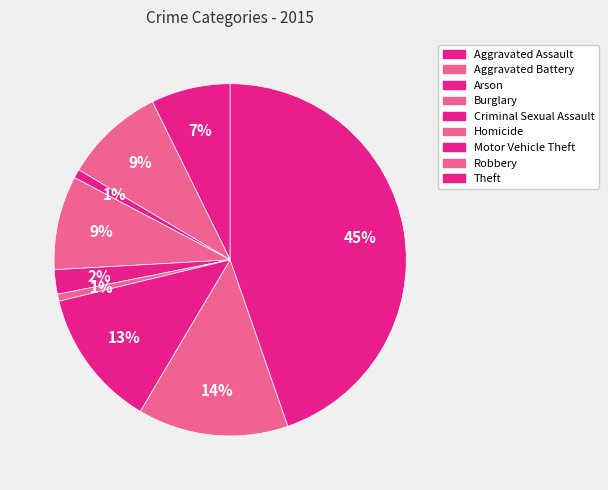

Count the number of slices in the pie.

9